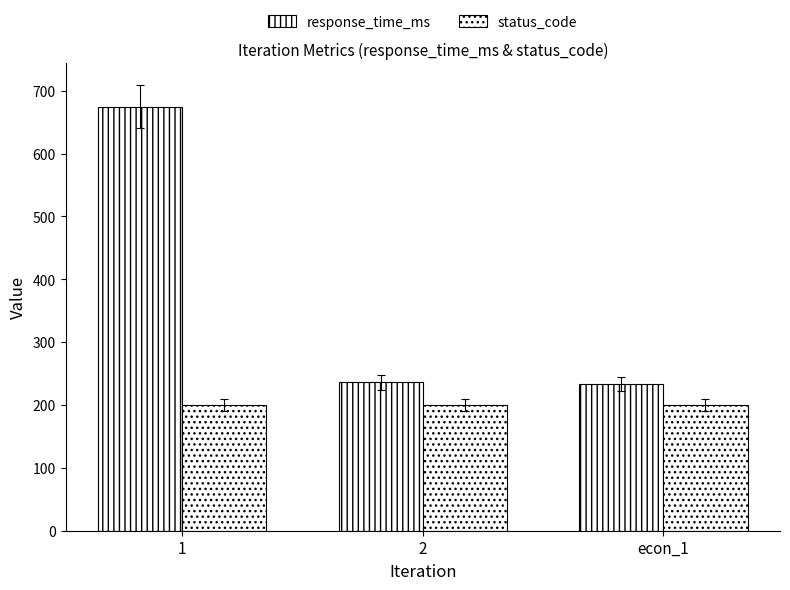

How many series are shown in this chart?

2